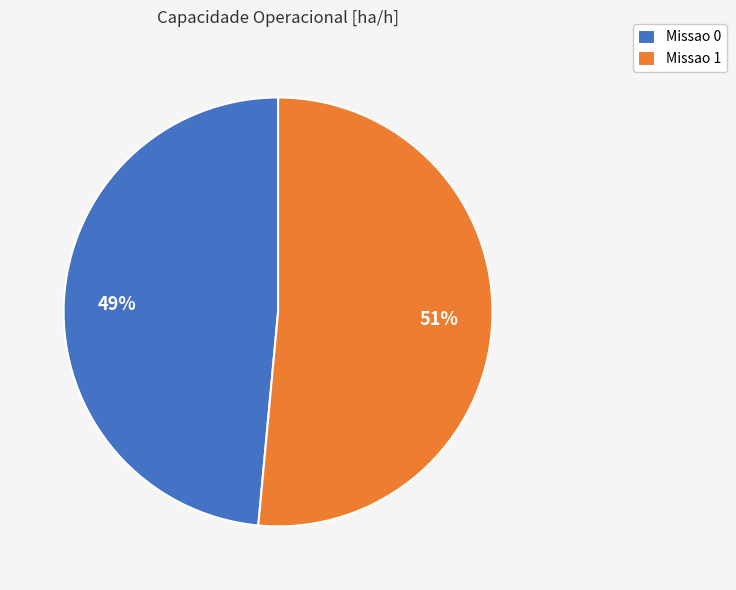

What percentage is the Missao 1 slice, to the nearest percent?

51%